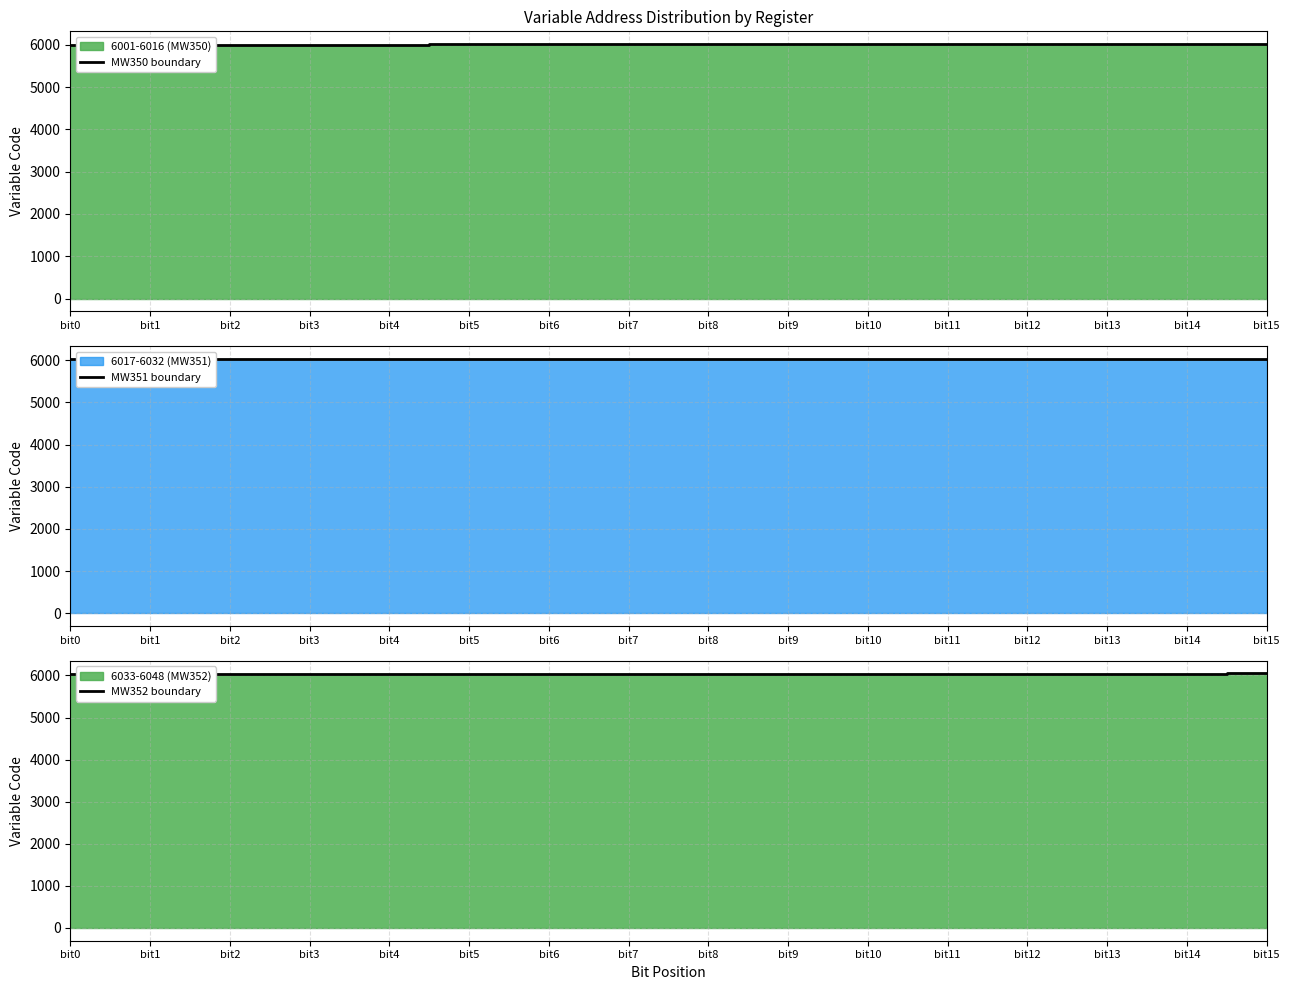

What is the minimum value for MW351 boundary?

6017